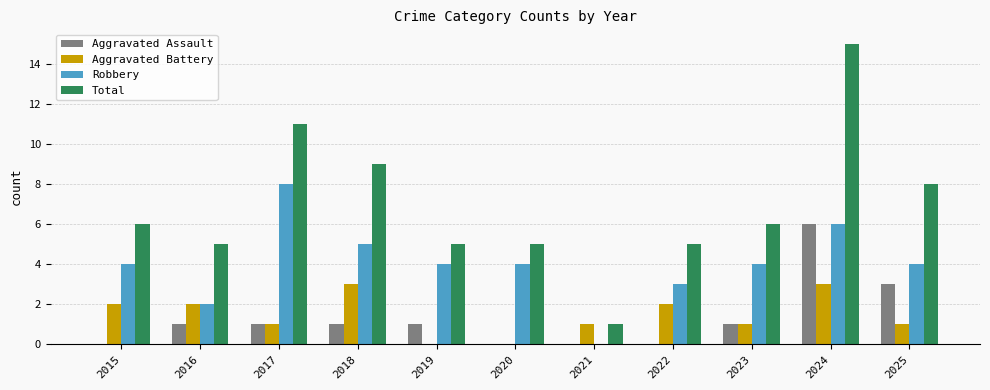

How many categories are shown in the chart?

11